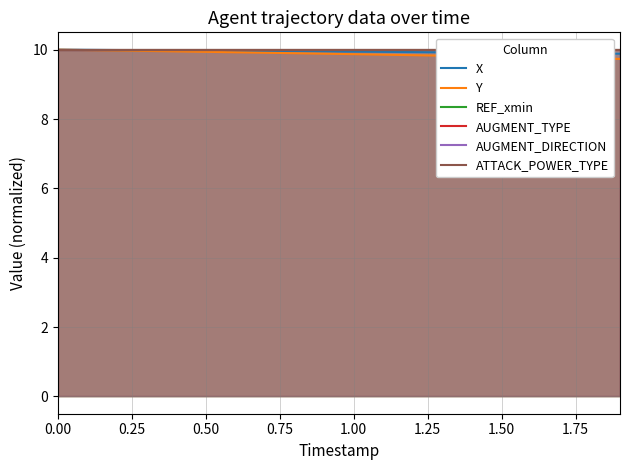

Reading left to right, extract all data points from this chart.

X: 10.0	10.0	10.0	10.0	10.0	10.0	10.0	10.0	10.0	9.9	9.9	9.9	9.9	9.9	9.9	9.9	9.9	9.9	9.9	9.9
Y: 10.0	10.0	10.0	10.0	10.0	9.9	9.9	9.9	9.9	9.9	9.9	9.9	9.8	9.8	9.8	9.8	9.8	9.8	9.7	9.7
REF_xmin: 10.0	10.0	10.0	10.0	10.0	10.0	10.0	10.0	10.0	10.0	10.0	10.0	10.0	10.0	10.0	10.0	10.0	10.0	10.0	10.0
AUGMENT_TYPE: 10.0	10.0	10.0	10.0	10.0	10.0	10.0	10.0	10.0	10.0	10.0	10.0	10.0	10.0	10.0	10.0	10.0	10.0	10.0	10.0
AUGMENT_DIRECTION: 10.0	10.0	10.0	10.0	10.0	10.0	10.0	10.0	10.0	10.0	10.0	10.0	10.0	10.0	10.0	10.0	10.0	10.0	10.0	10.0
ATTACK_POWER_TYPE: 10.0	10.0	10.0	10.0	10.0	10.0	10.0	10.0	10.0	10.0	10.0	10.0	10.0	10.0	10.0	10.0	10.0	10.0	10.0	10.0